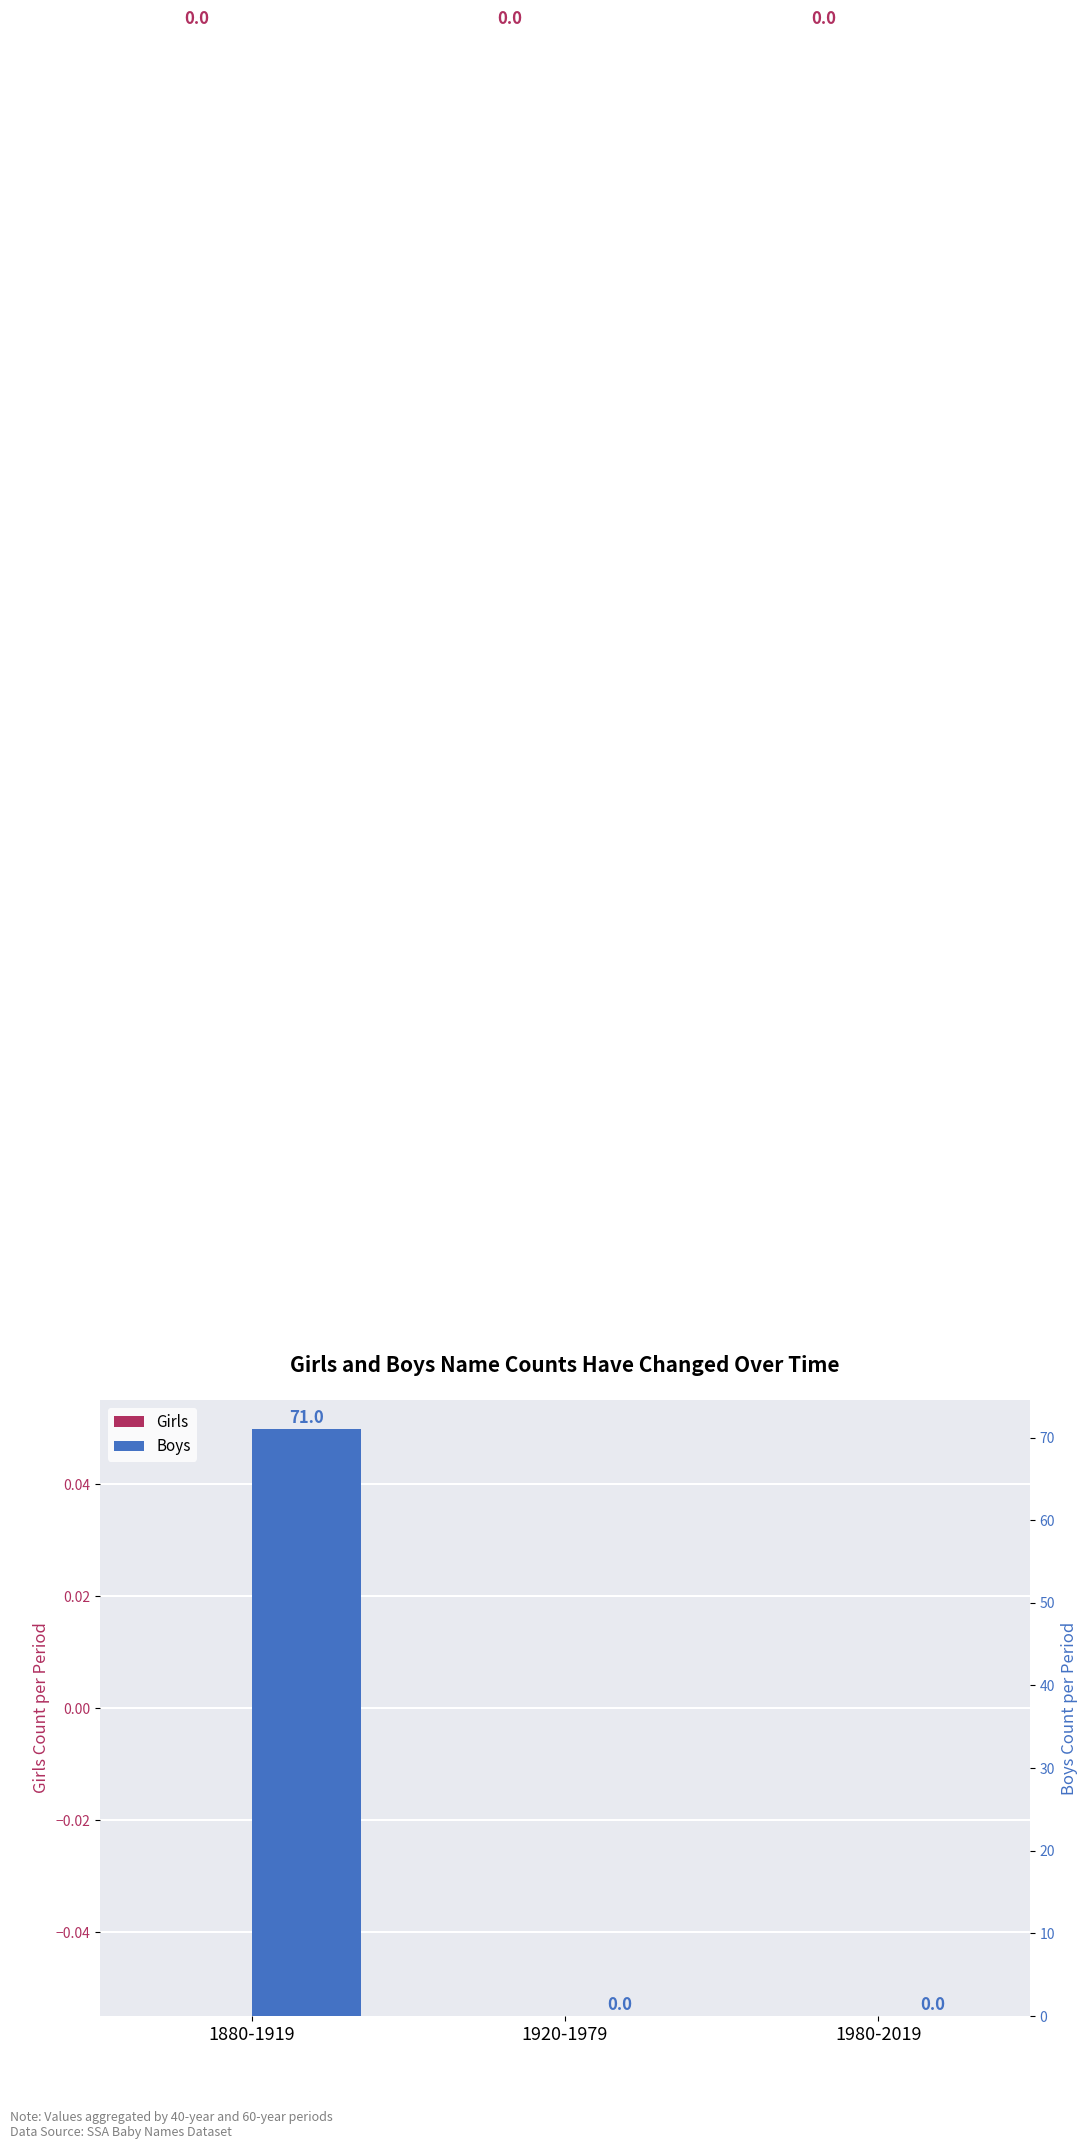

Read the Boys value at 1880-1919.

71